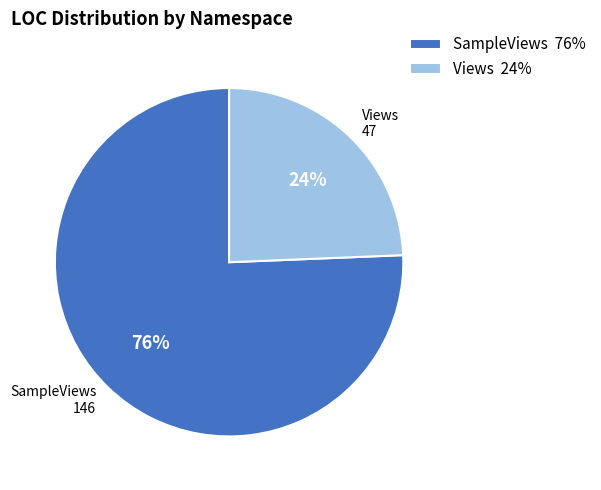

To the nearest percent, what is the average slice percentage?

50%